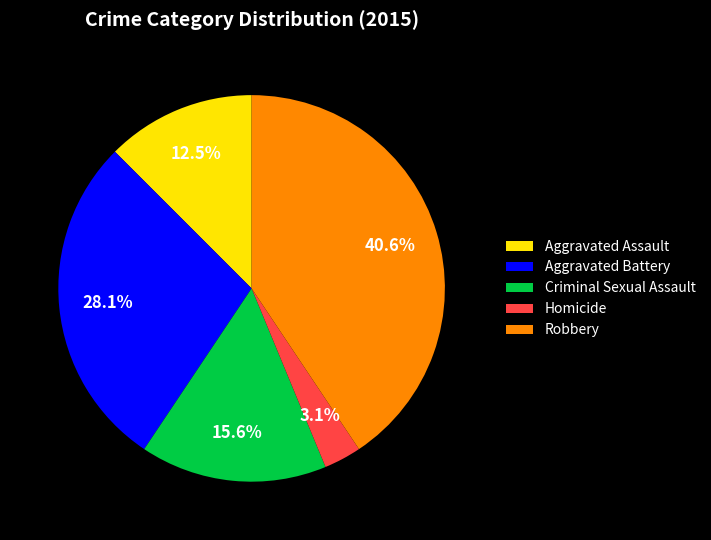

Which has a higher value, Aggravated Assault or Robbery?

Robbery